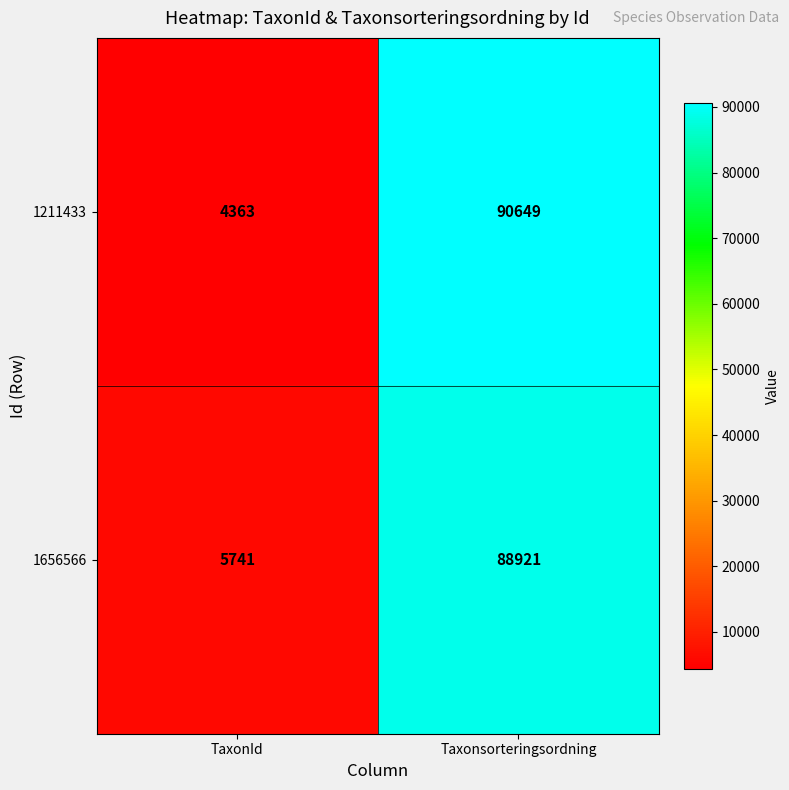

Between TaxonId and Taxonsorteringsordning, which series saw the biggest shift?

1211433